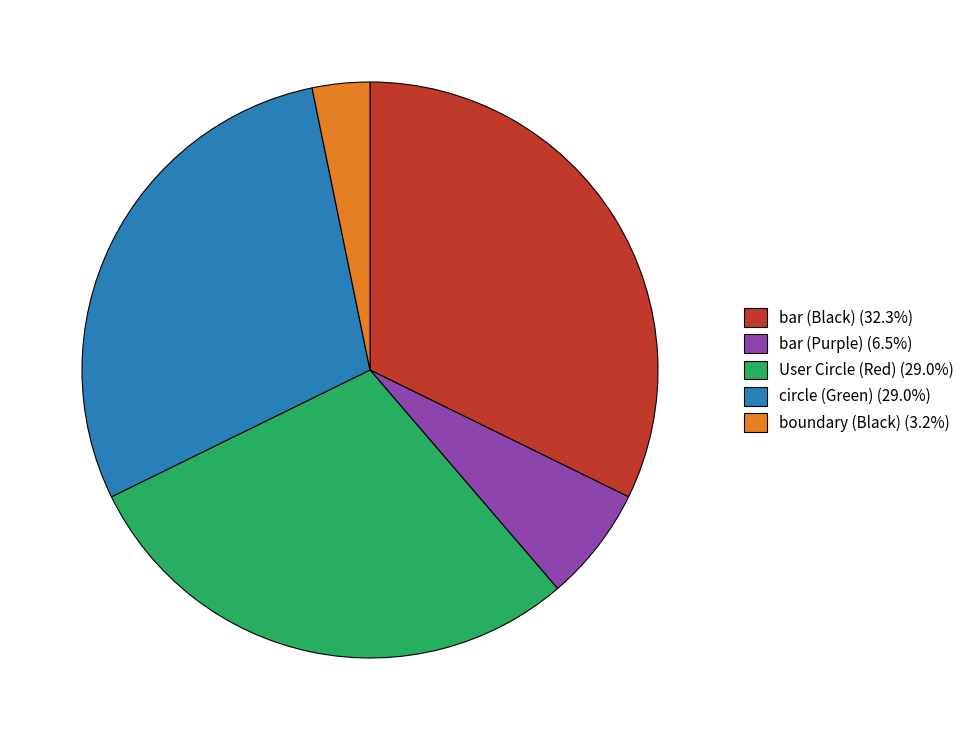

What is the ratio of the value at circle (Green) (29.0%) to the value at bar (Purple) (6.5%)?

4.5